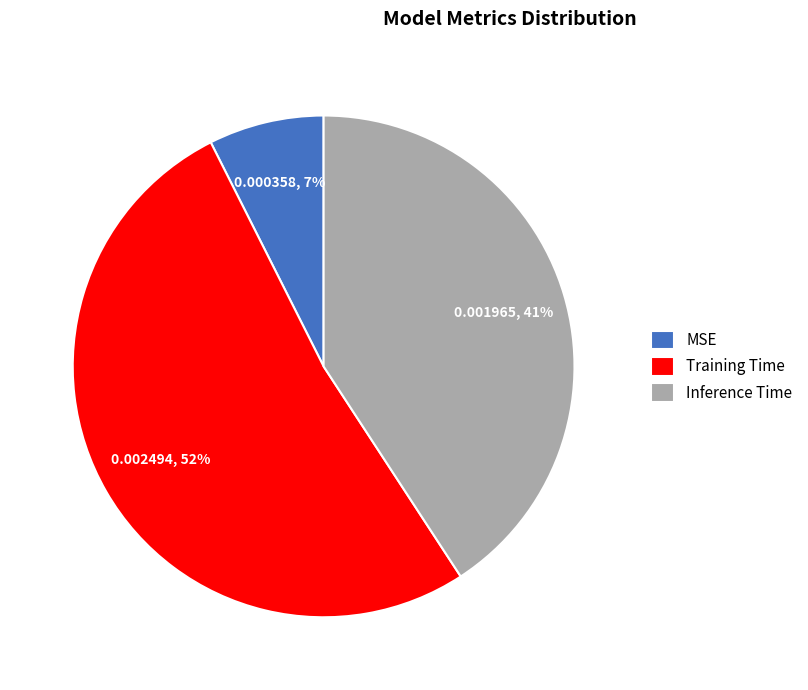

What percentage is the Training Time slice, to the nearest percent?

52%